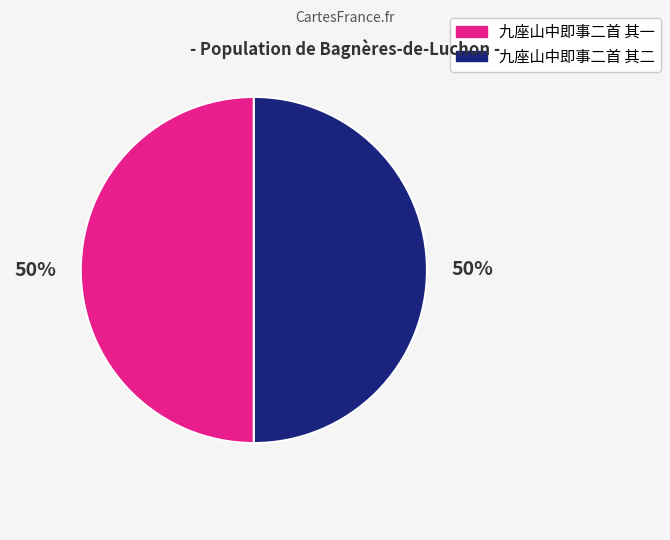

Combined, do 九座山中即事二首 其二 and 九座山中即事二首 其一 account for over 50%?

Yes